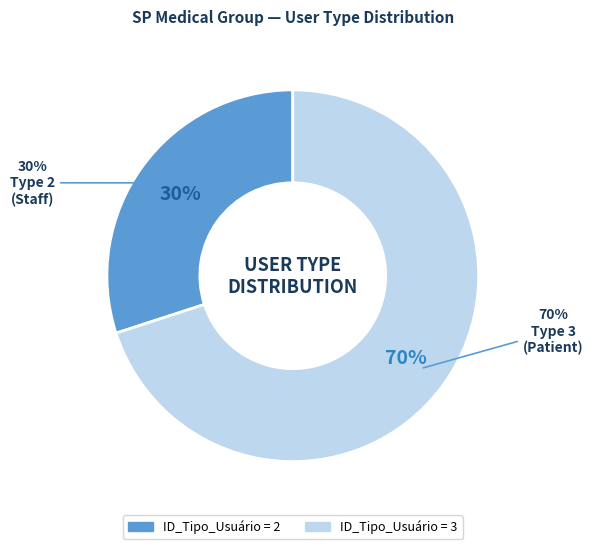

To the nearest percent, what is the average slice percentage?

50%